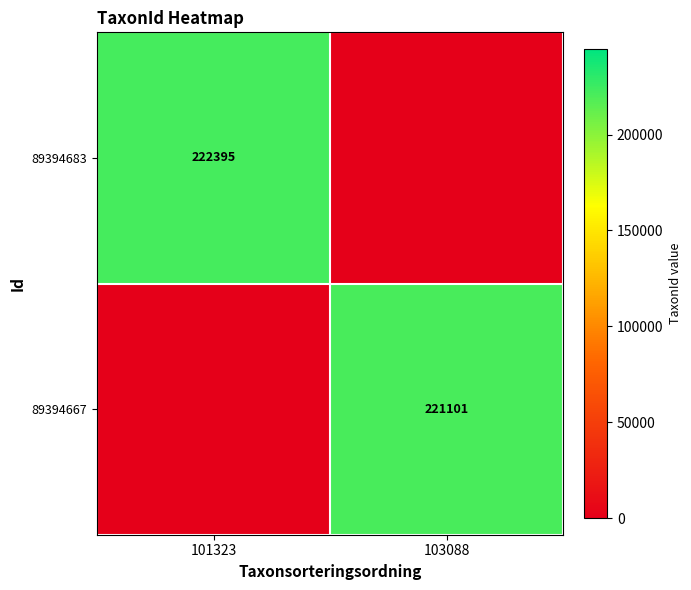

The value of 89394667 at 103088 is 360280. True or false?

False